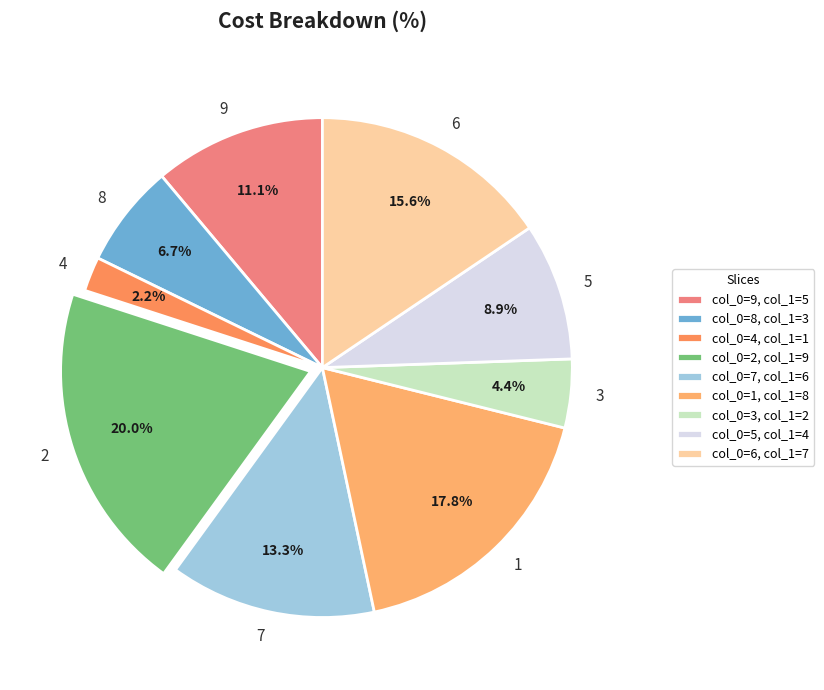

What portion of the pie excludes 7?

86.7%